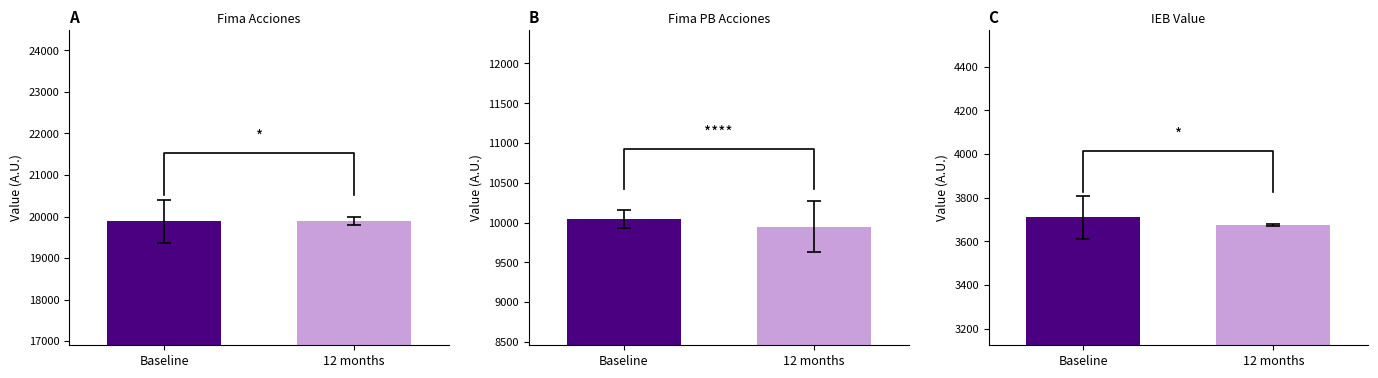

What value does the IEB Value series have at 12 months?

3675.1